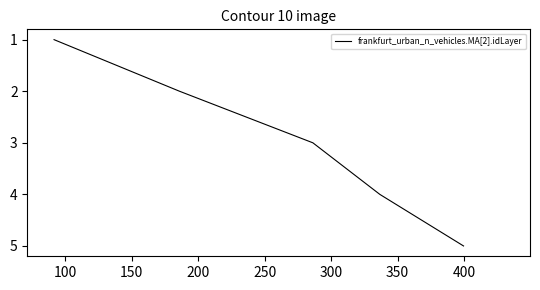

What is the maximum value shown in the chart?

5